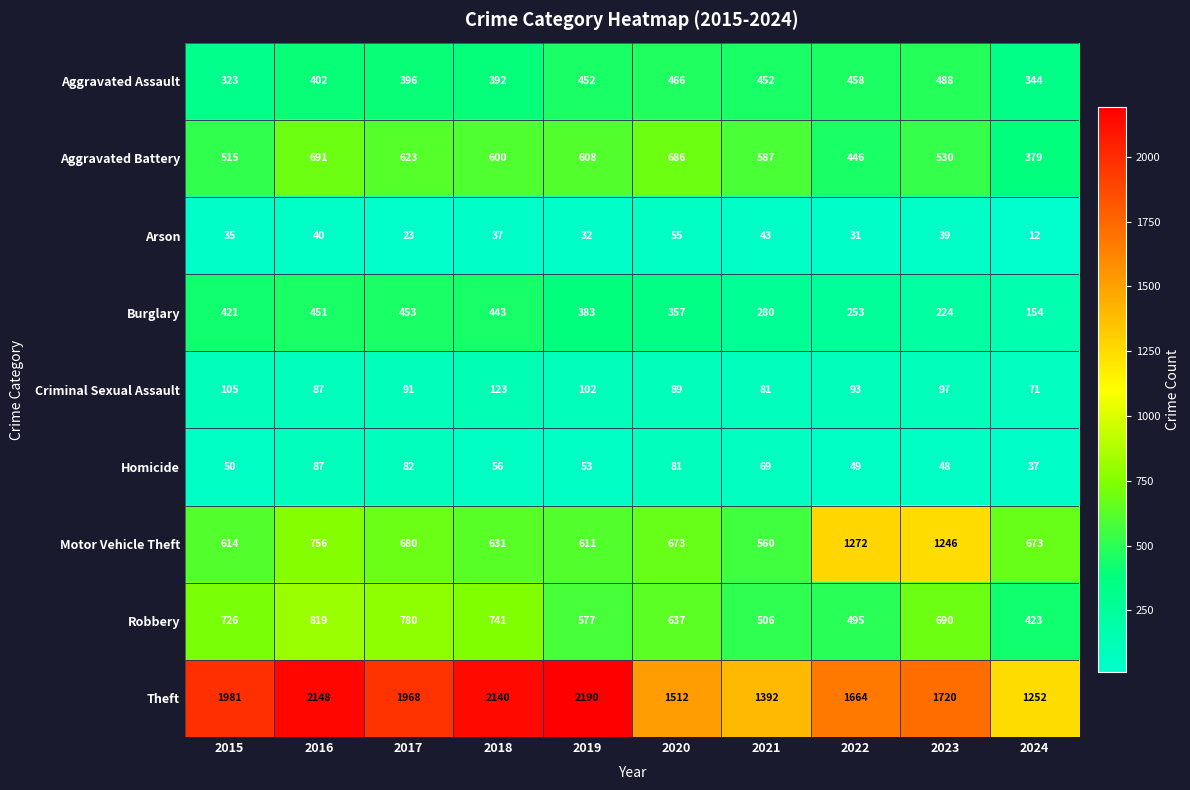

Which category has the lowest value in the Homicide series?

2024